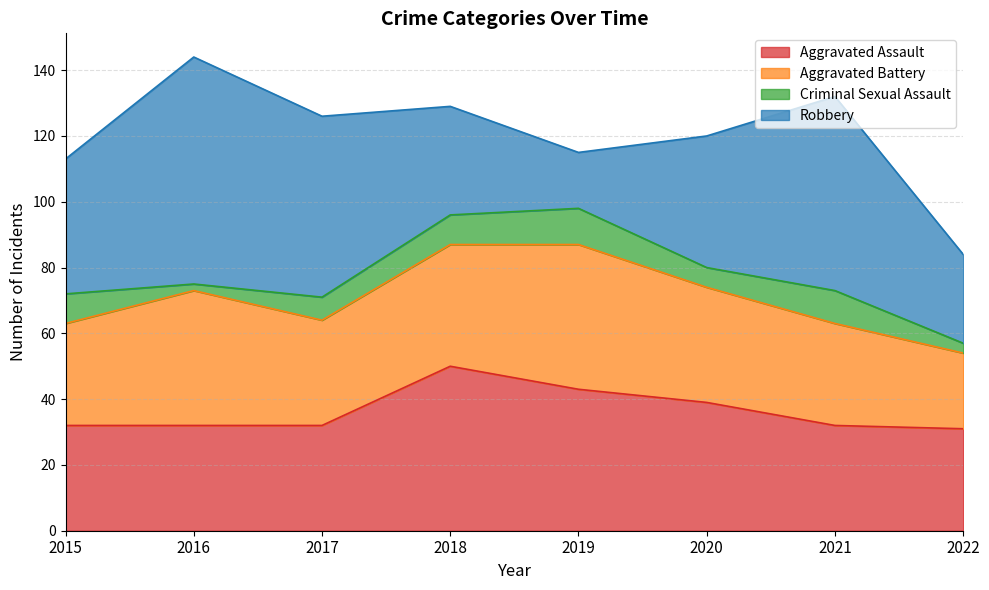

What is the value of the Aggravated Assault point at the 2nd from the left?

32